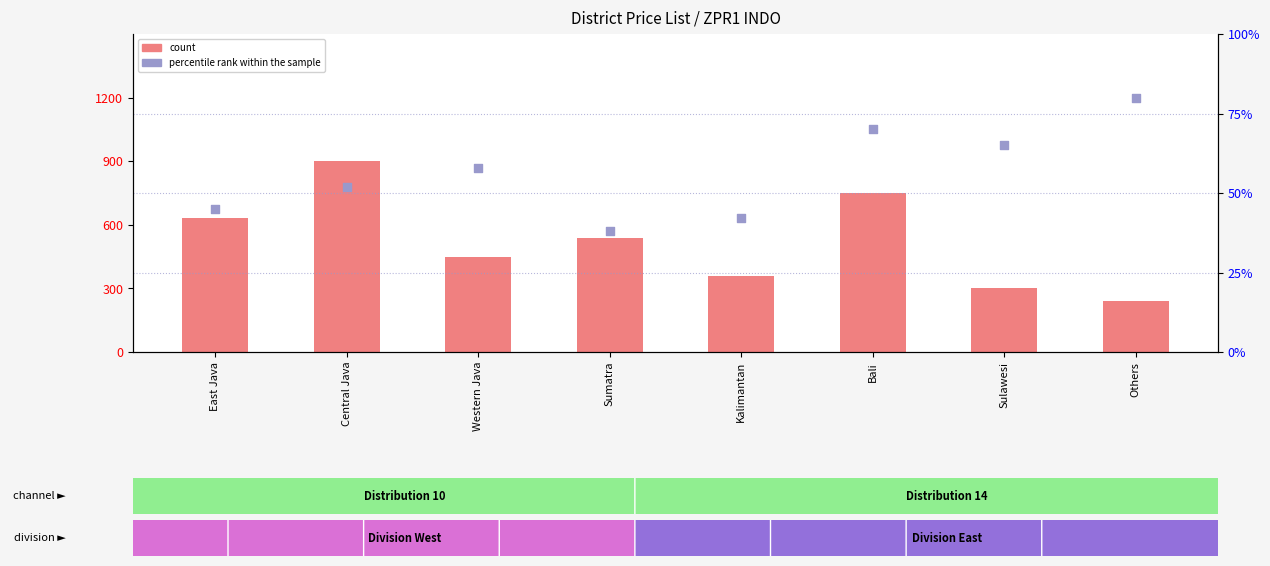

What is the total value across all series at Sumatra?

56